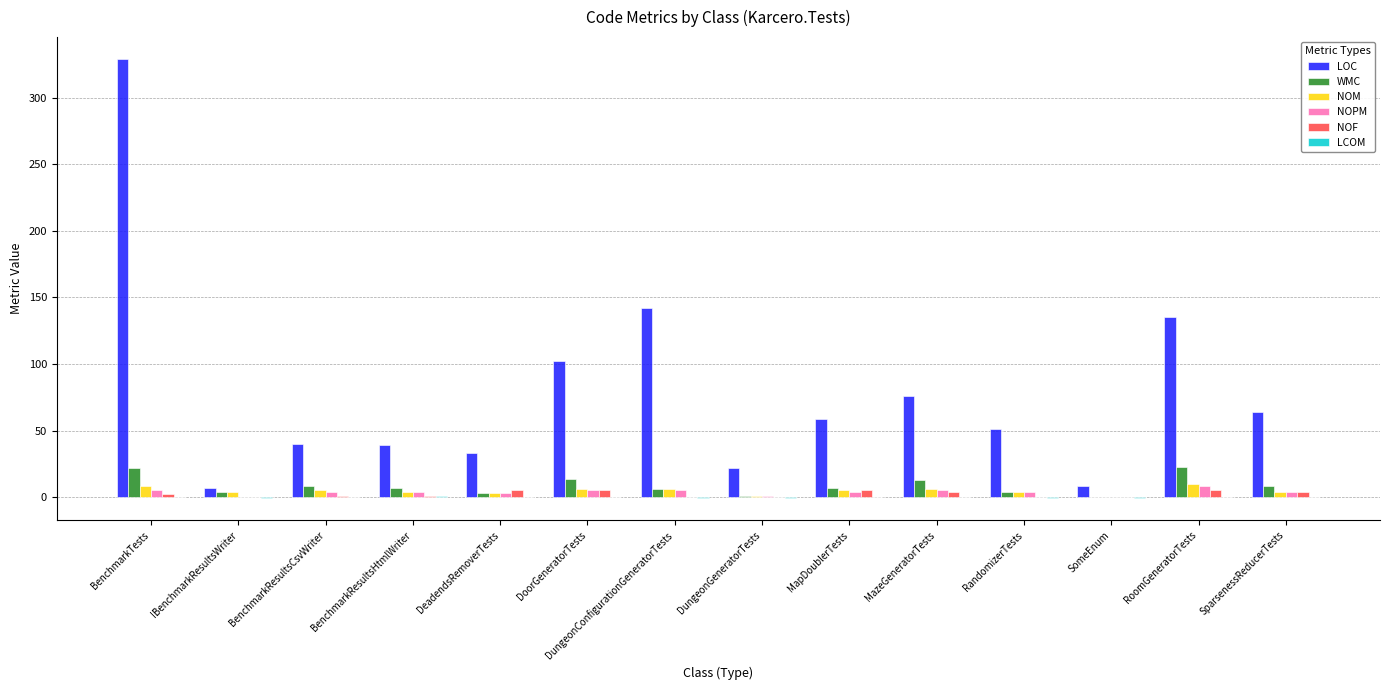

Which series has the largest total across all categories?

LOC